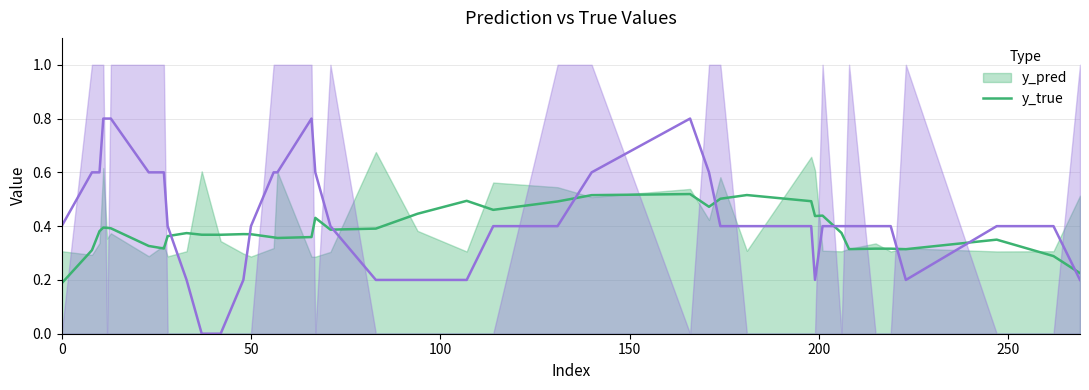

Which series has the largest range (max minus min)?

y_true (smoothed)